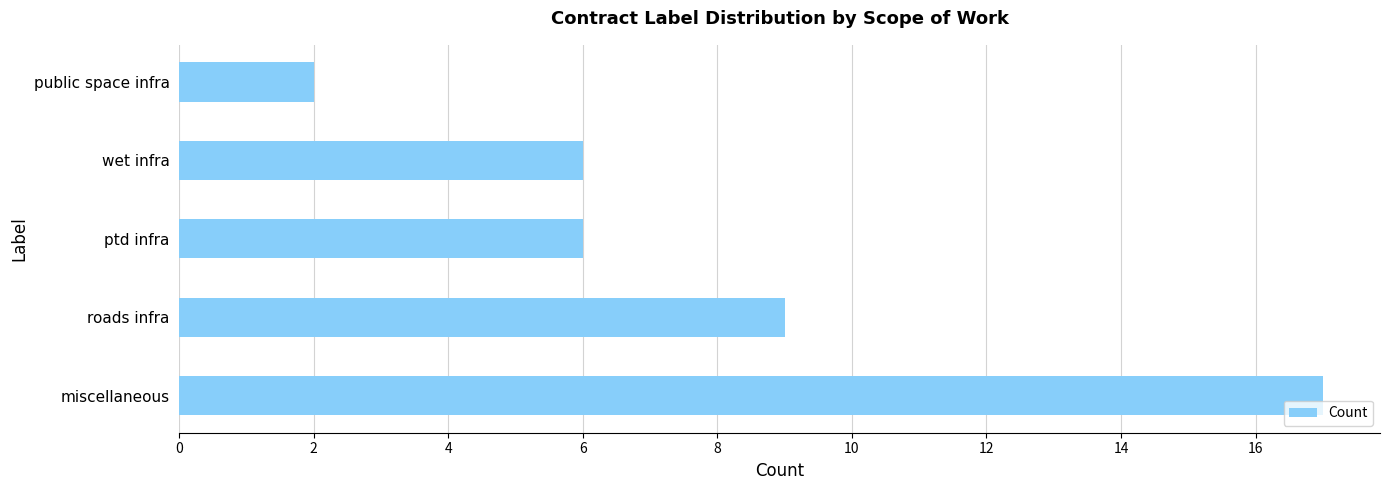

What is the difference between the maximum and minimum values?

15